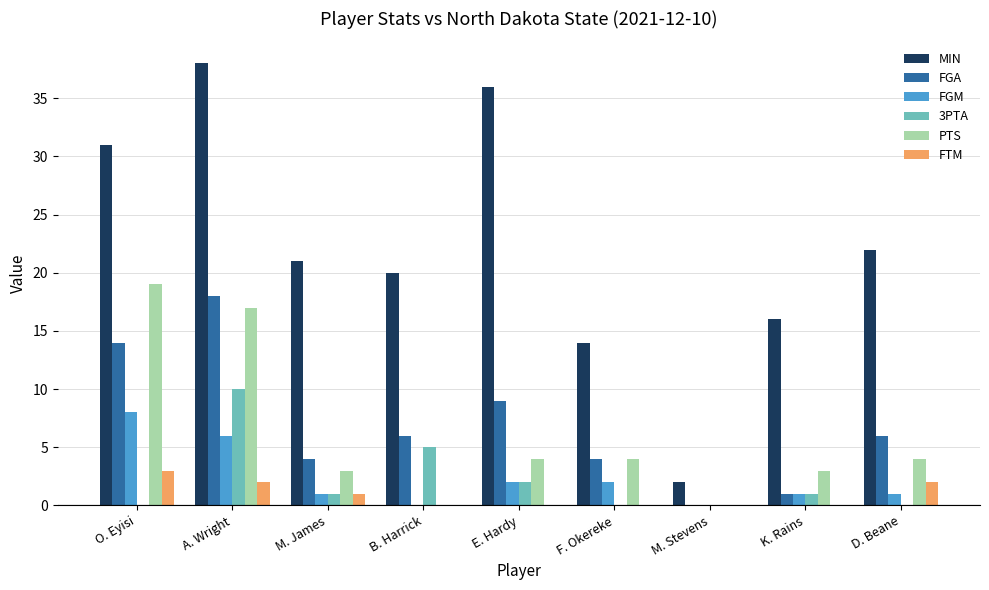

How many series are shown in this chart?

6